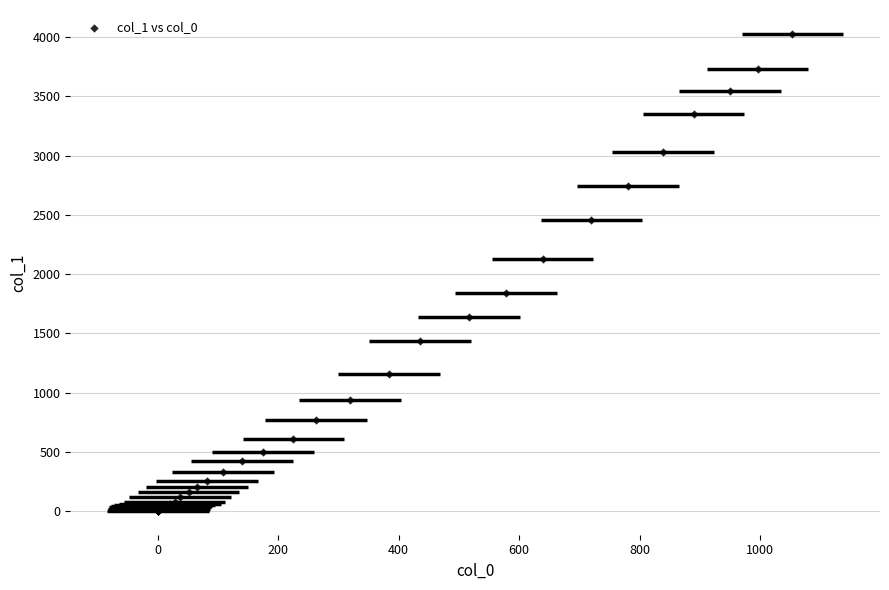

What Y value in the scatter plot is closest to 2015?

2131